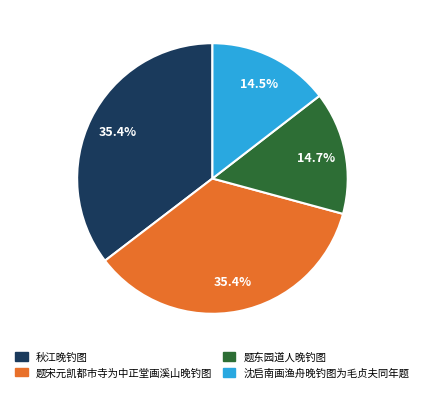

Is 沈启南画渔舟晚钓图为毛贞夫同年题 the majority of the pie?

No